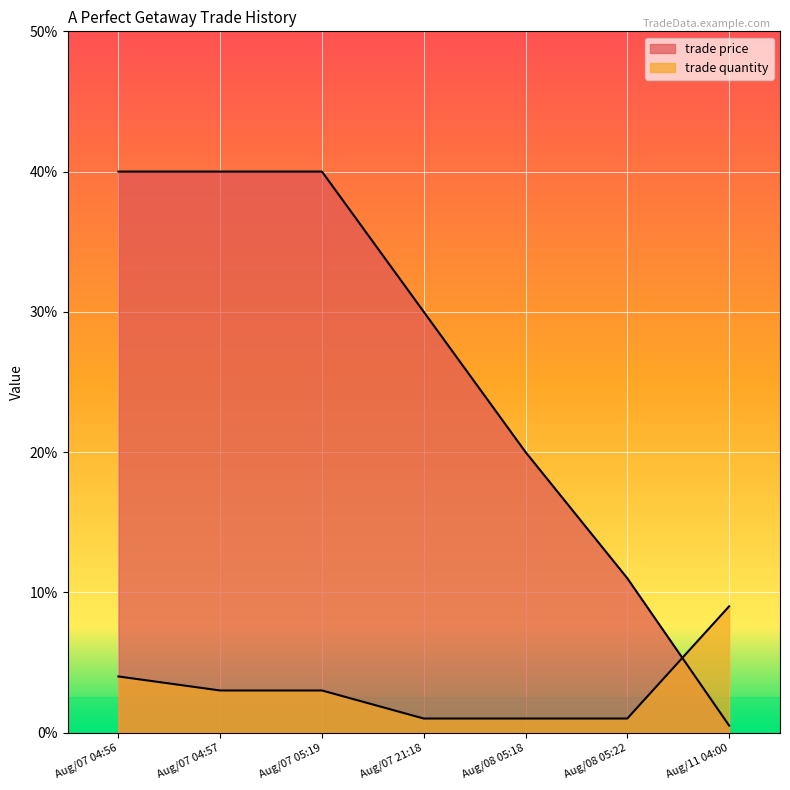

True or false: trade quantity and trade price cross at least once.

True